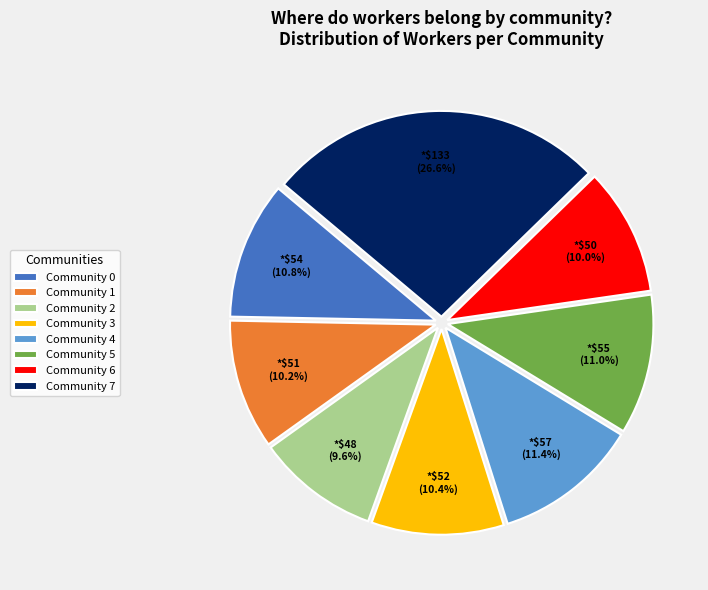

What is the largest slice in the pie chart?

Community 7